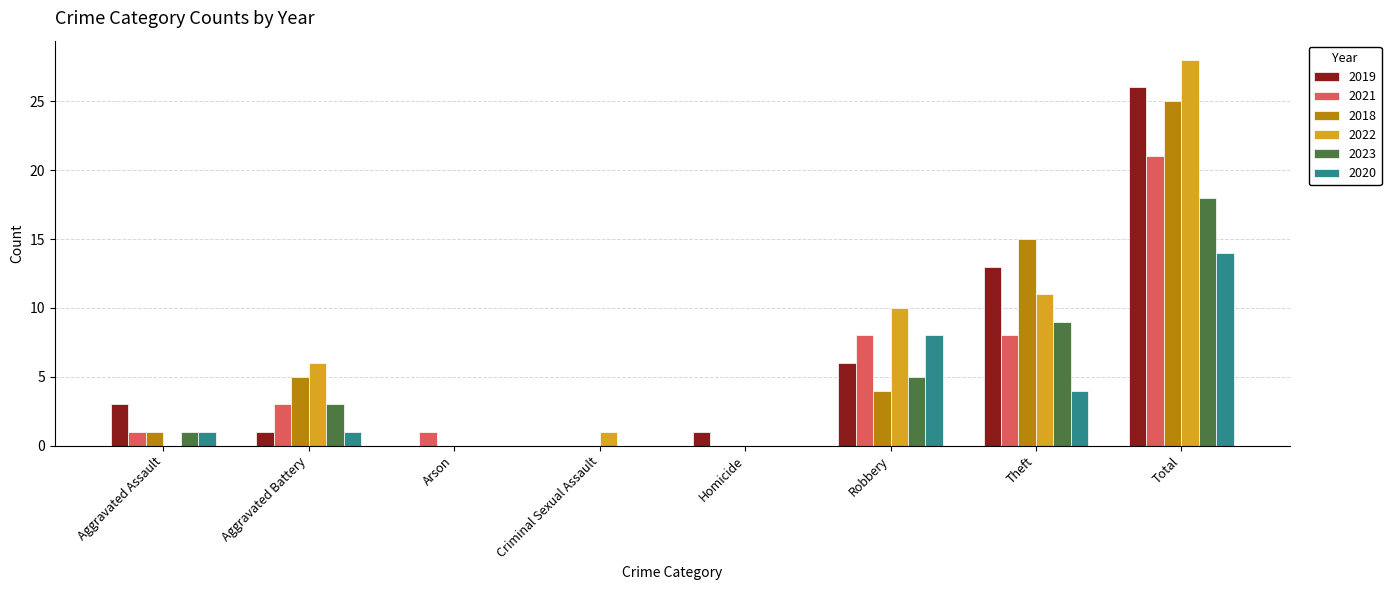

True or false: 2022 has a value of 1 at Criminal Sexual Assault.

True